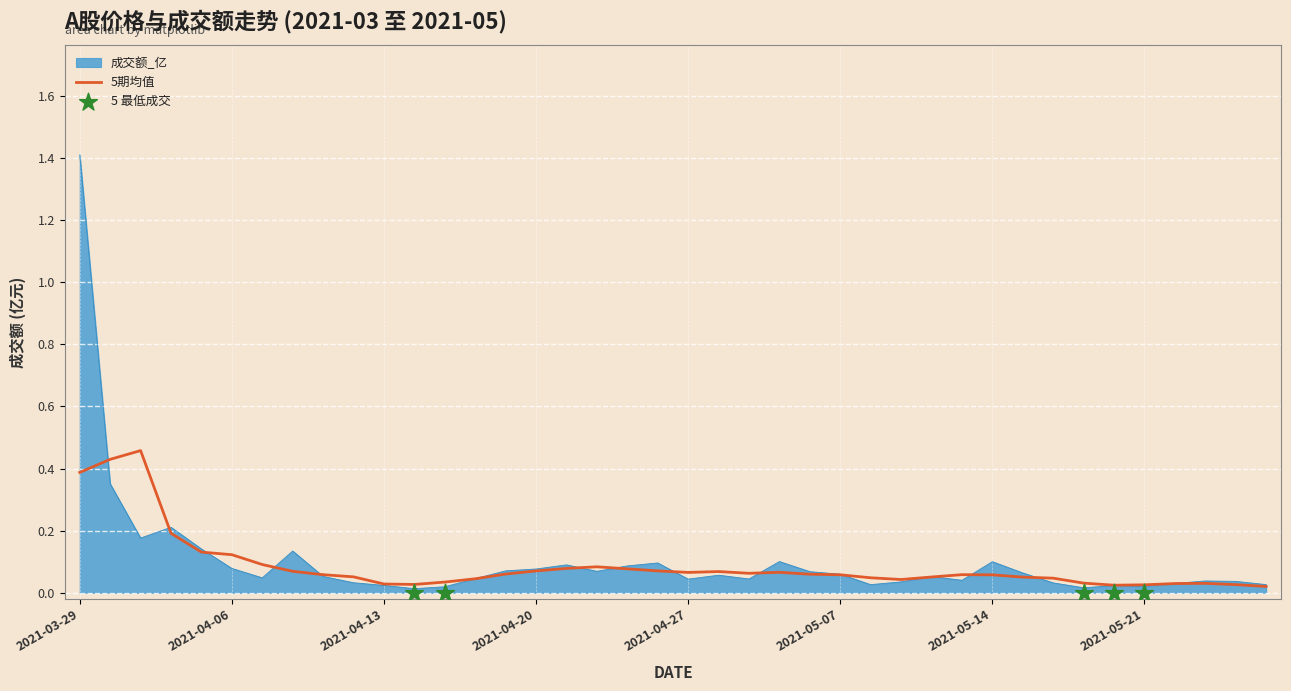

What is the change in value from 2021-04-14 to 2021-04-26?

+0.1